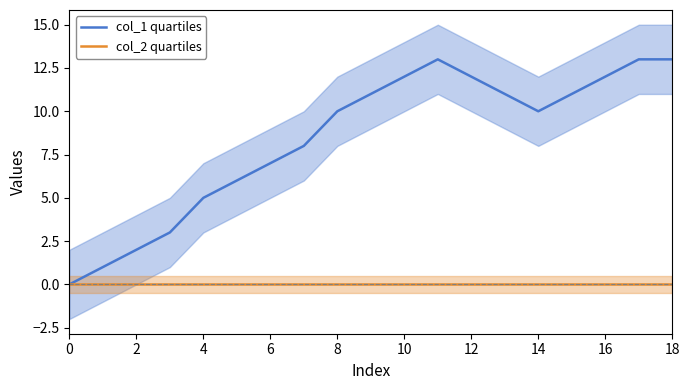

List the series in order of their overall mean, highest first.

col_1 quartiles, col_2 quartiles